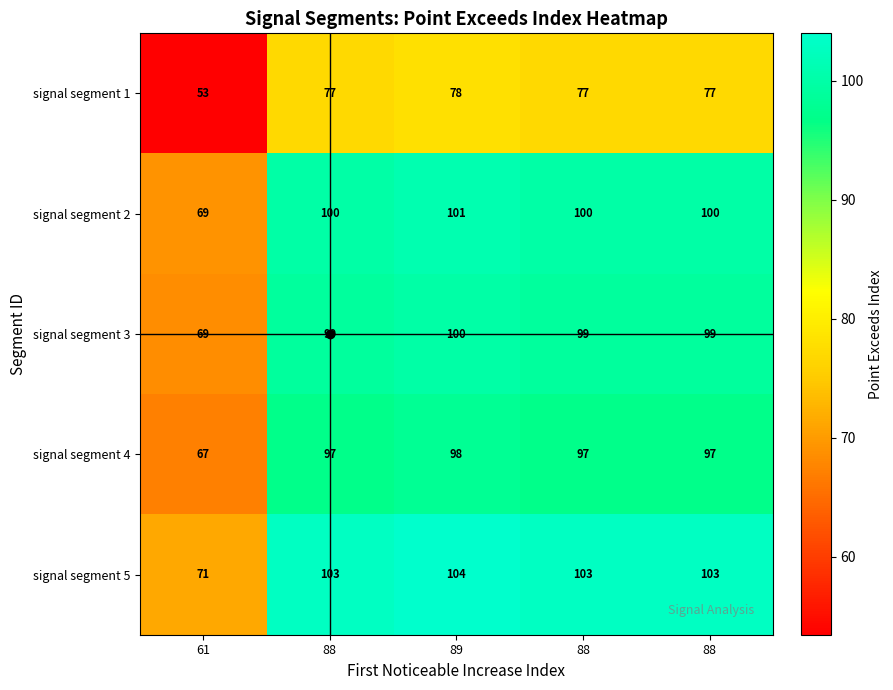

How many data points does each series have?

5